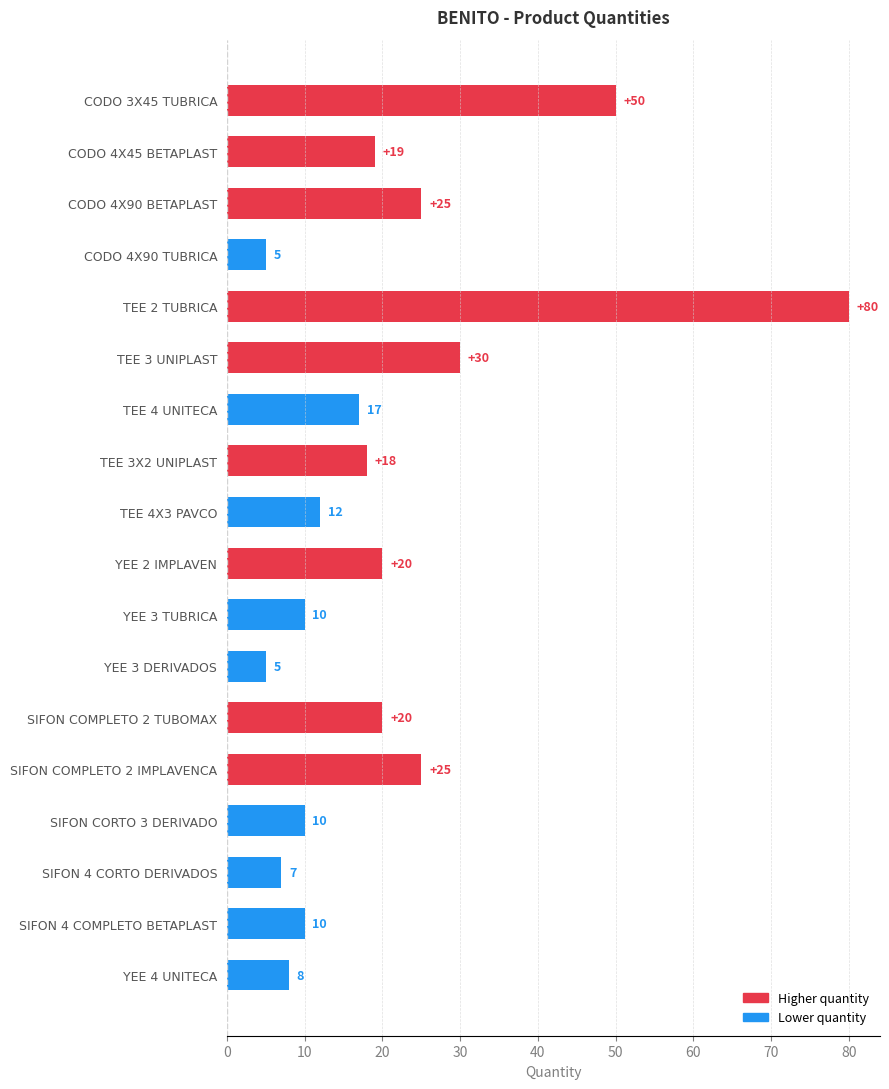

Reading top to bottom, list all the values displayed in this chart.

50	19	25	5	80	30	17	18	12	20	10	5	20	25	10	7	10	8